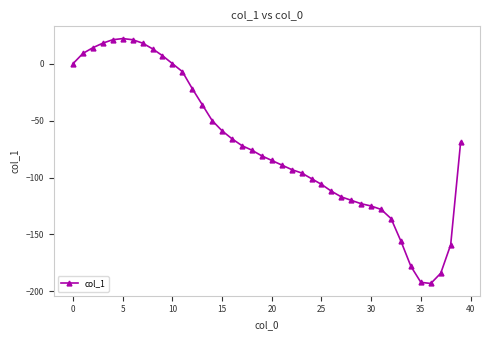

What is the average value?

-72